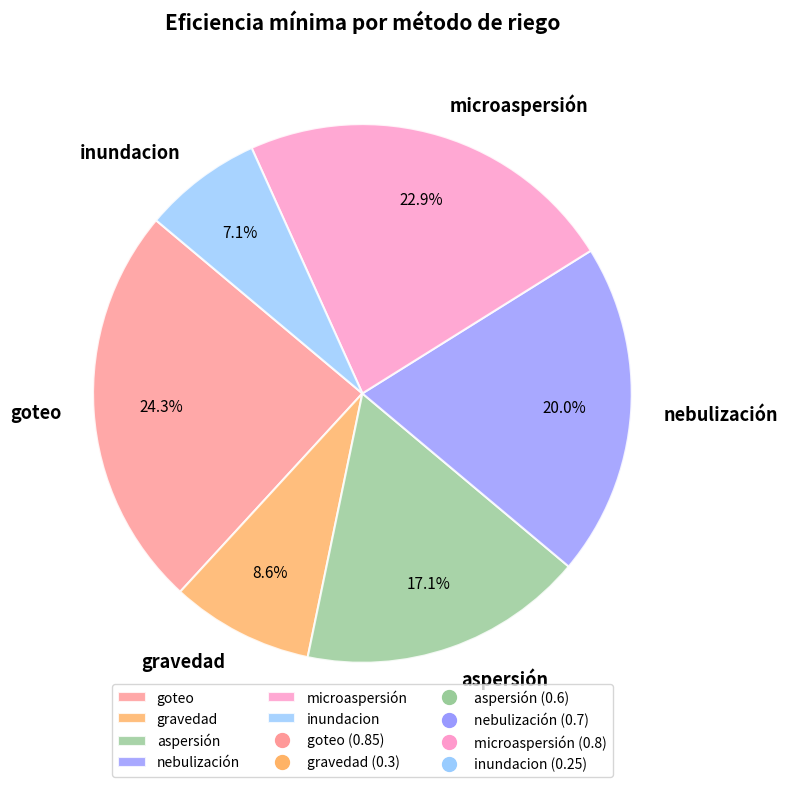

Combined, what portion of the pie is nebulización and microaspersión?

42.9%